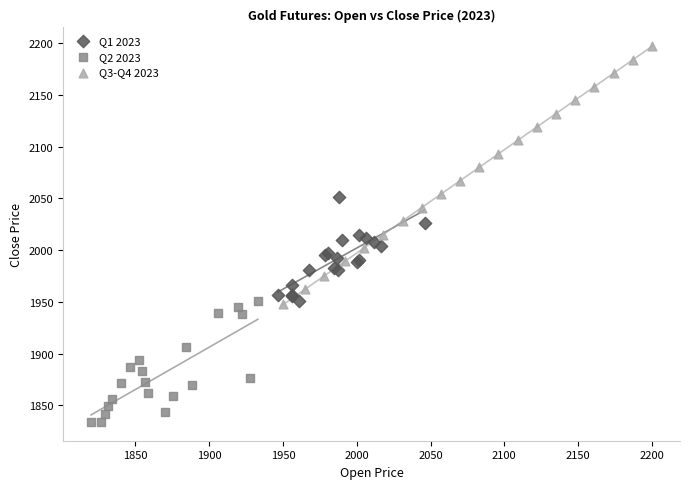

Which series contains the lowest Y value?

Q2 2023